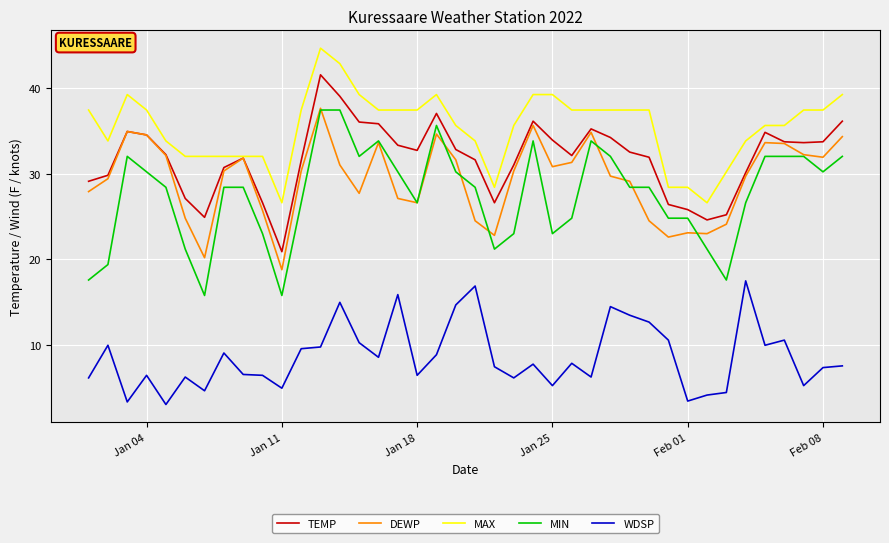

What is the maximum value for MIN?

37.4